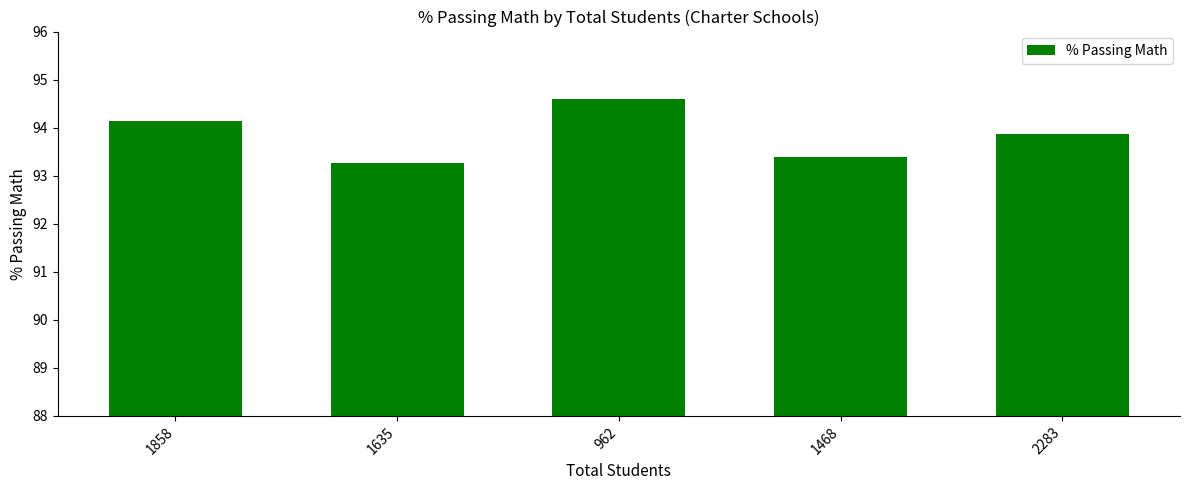

What position from the left is 2283?

5